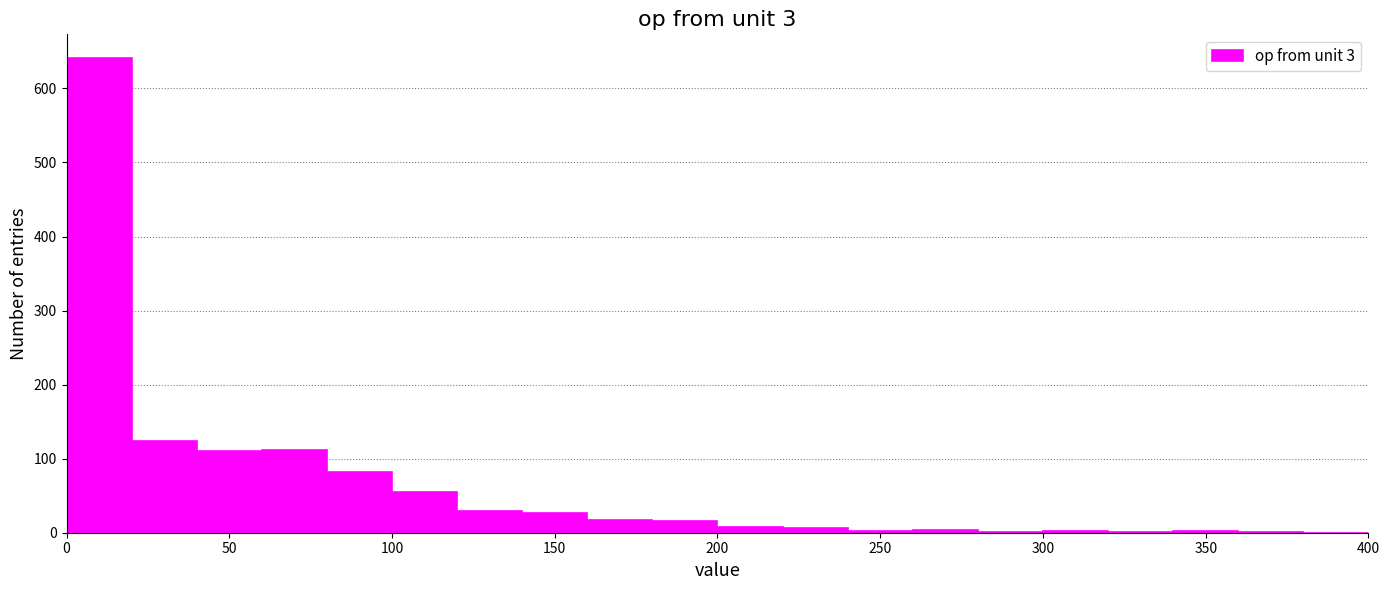

How tall is the bar that spans 100 to 120 on the x-axis? The values are not printed on the chart, so give them approximately, as read against the axis.

60